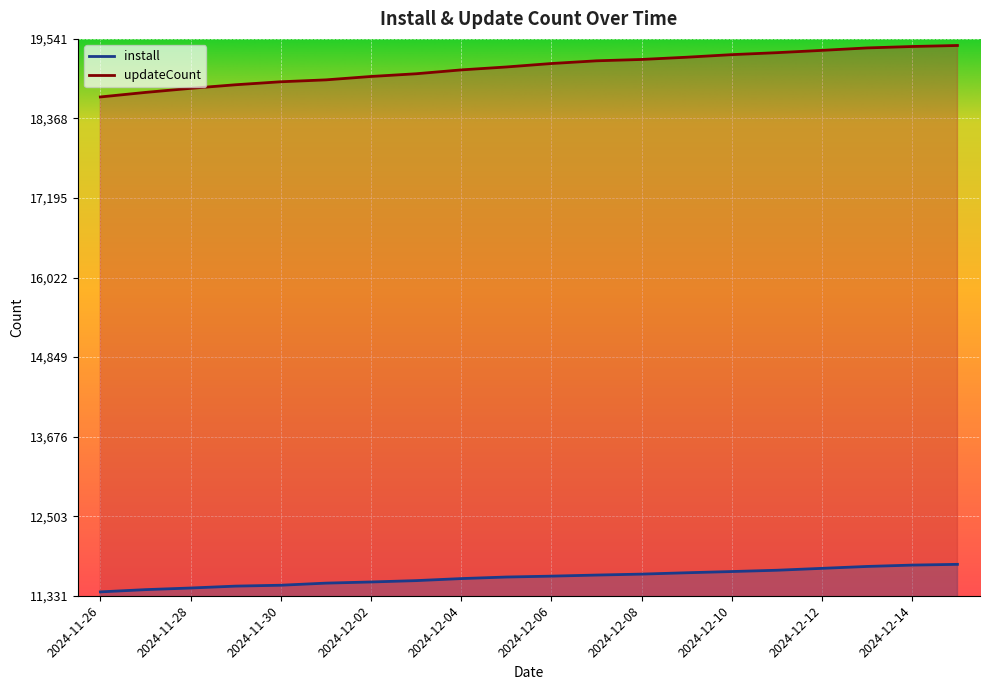

Reading right to left, what are all the values shown in this chart?

install: 11794	11783	11763	11735	11707	11688	11670	11650	11636	11620	11607	11584	11554	11534	11517	11486	11473	11445	11421	11388
updateCount: 19444	19429	19408	19372	19338	19309	19271	19238	19218	19178	19127	19084	19027	18987	18937	18909	18865	18812	18752	18685